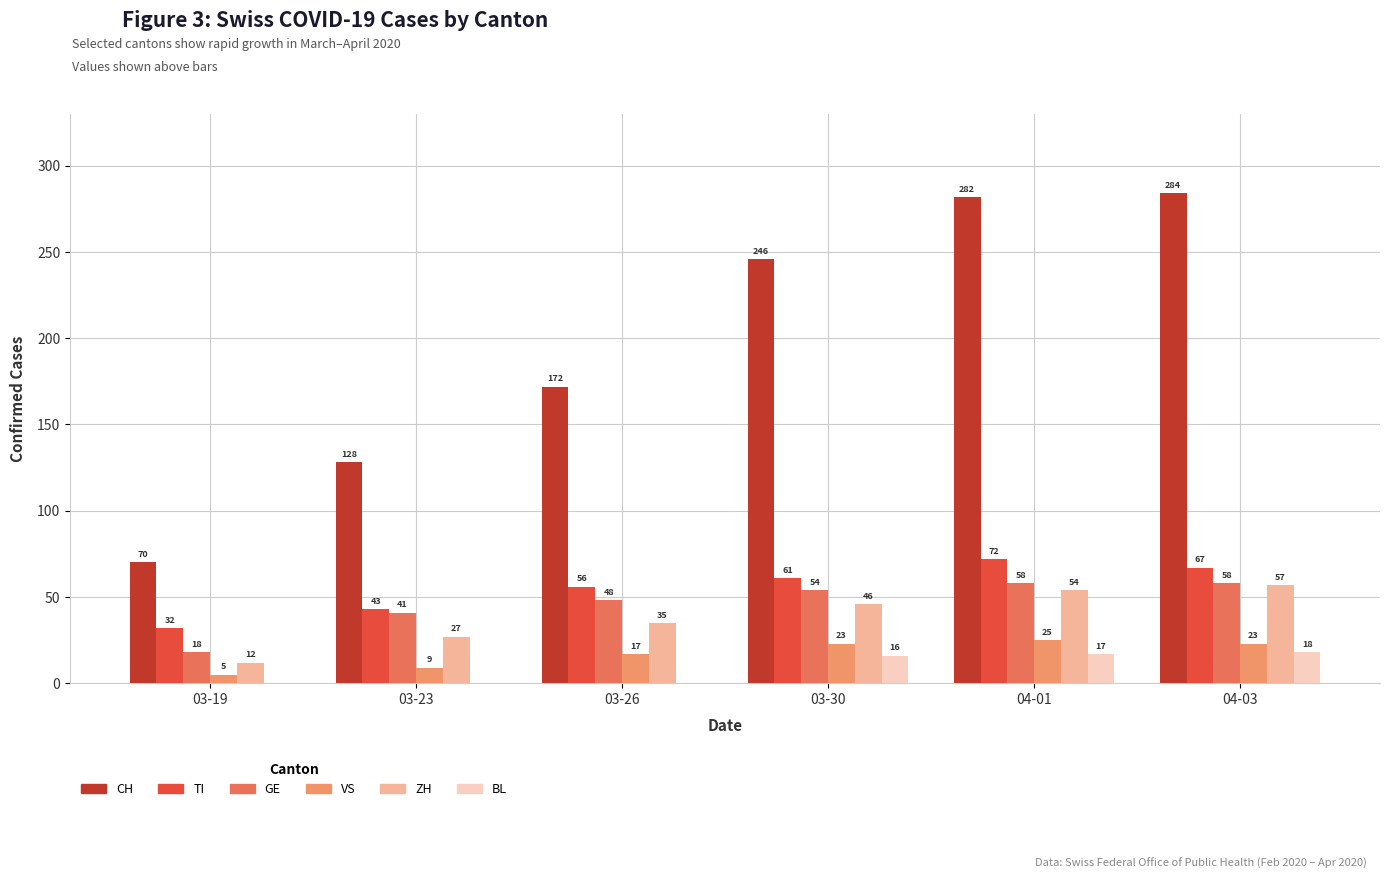

Reading right to left, what are all the values shown in this chart?

CH: 284	282	246	172	128	70
TI: 67	72	61	56	43	32
GE: 58	58	54	48	41	18
VS: 23	25	23	17	9	5
ZH: 57	54	46	35	27	12
BL: 18	17	16	0	0	0